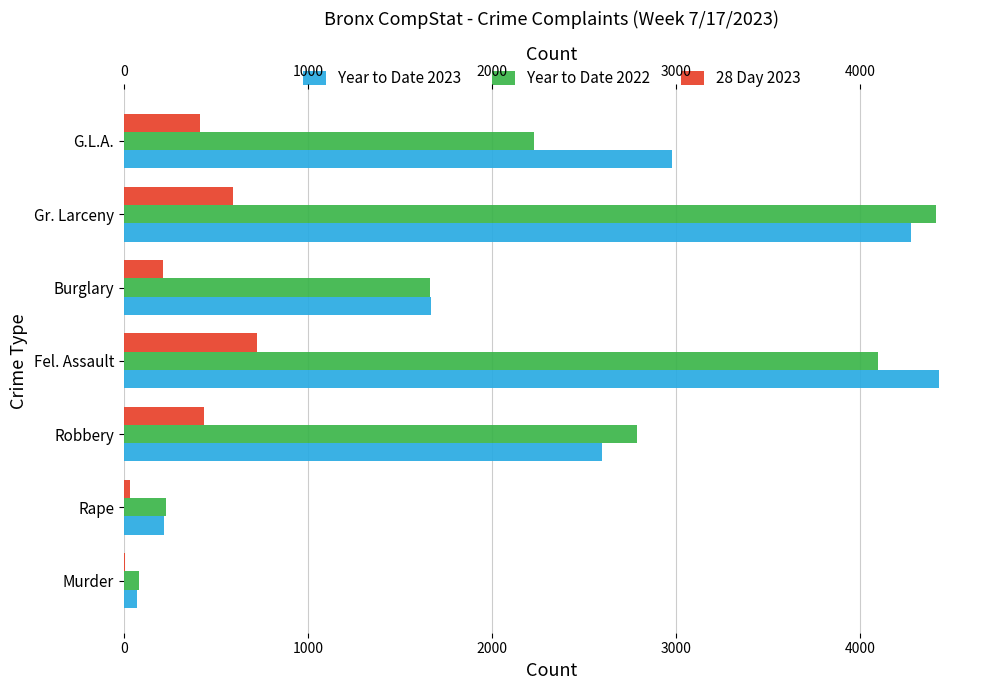

True or false: Year to Date 2023 has a value of 2872 at Burglary.

False